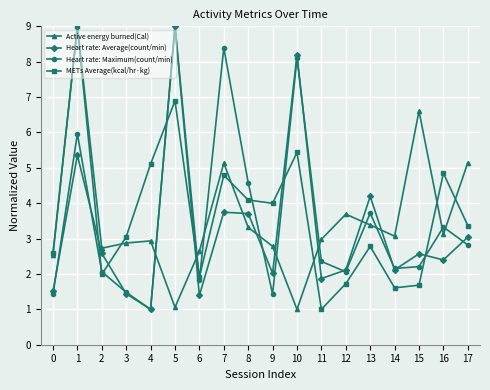

What is the total value across all series at 13?

14.1